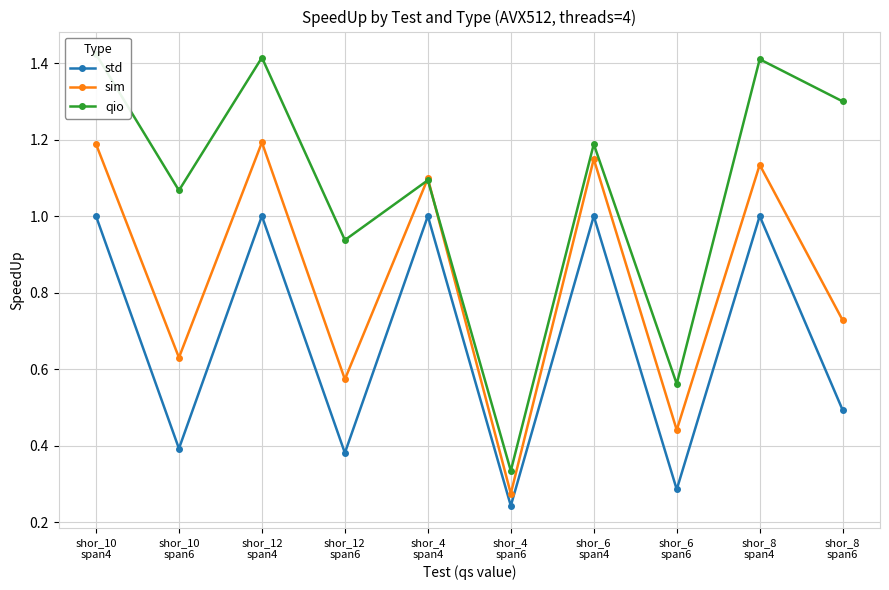

Reading left to right, what are all the values shown in this chart?

std: 1.0	0.4	1.0	0.4	1.0	0.2	1.0	0.3	1.0	0.5
sim: 1.2	0.6	1.2	0.6	1.1	0.3	1.1	0.4	1.1	0.7
qio: 1.4	1.1	1.4	0.9	1.1	0.3	1.2	0.6	1.4	1.3